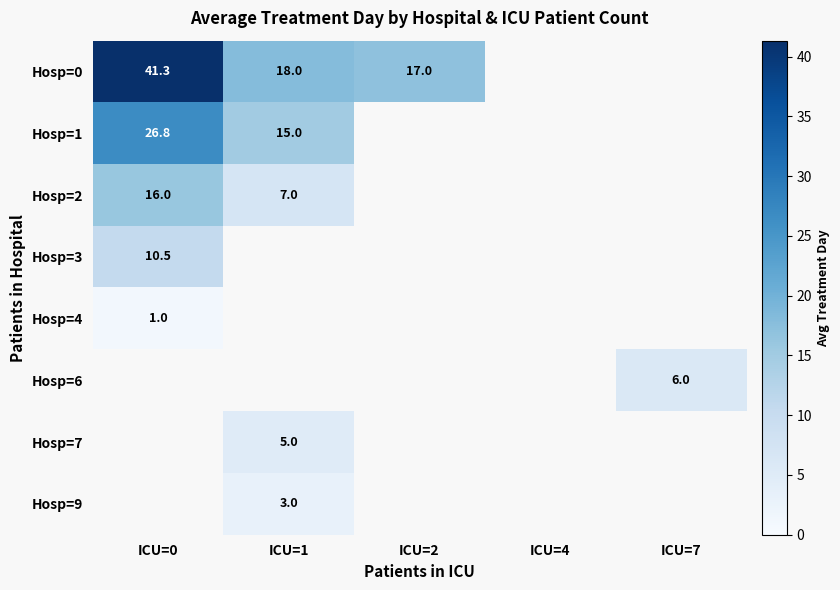

Between ICU=1 and ICU=2, which series saw the biggest shift?

Hosp=0